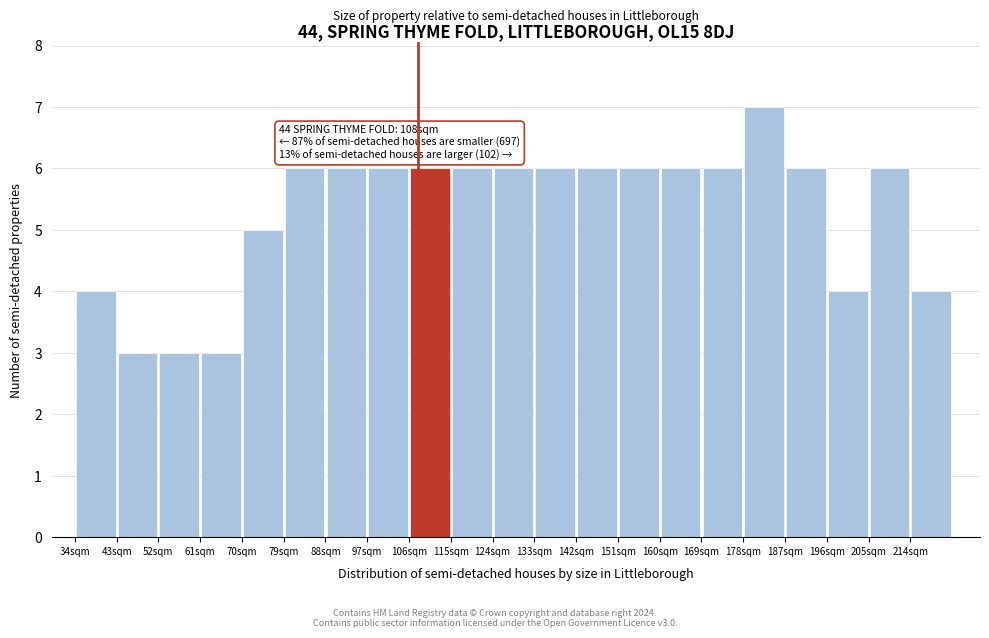

Which range on the x-axis has the tallest bar?

178 to 187